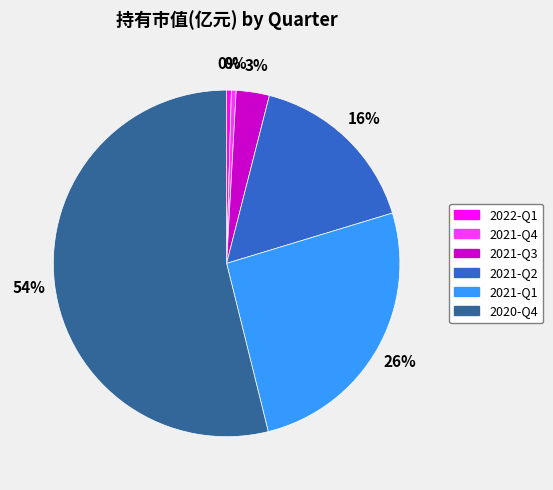

How many segments does this pie chart have?

6